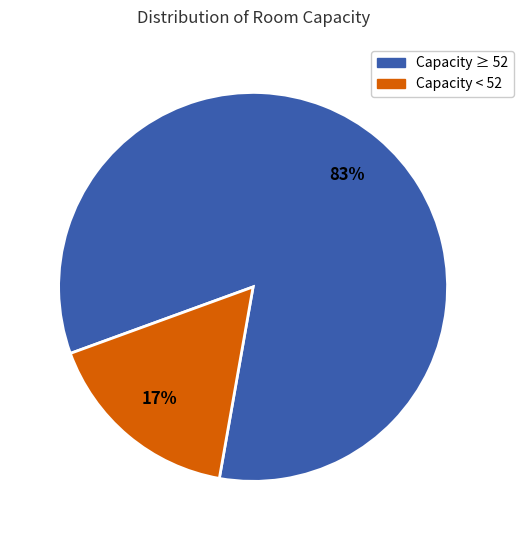

The Capacity ≥ 52 slice represents 72% of the pie. True or false?

False